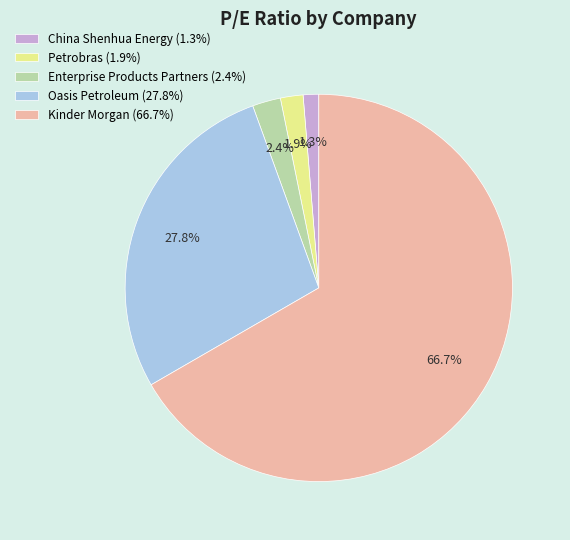

Which slice is the smallest?

China Shenhua Energy